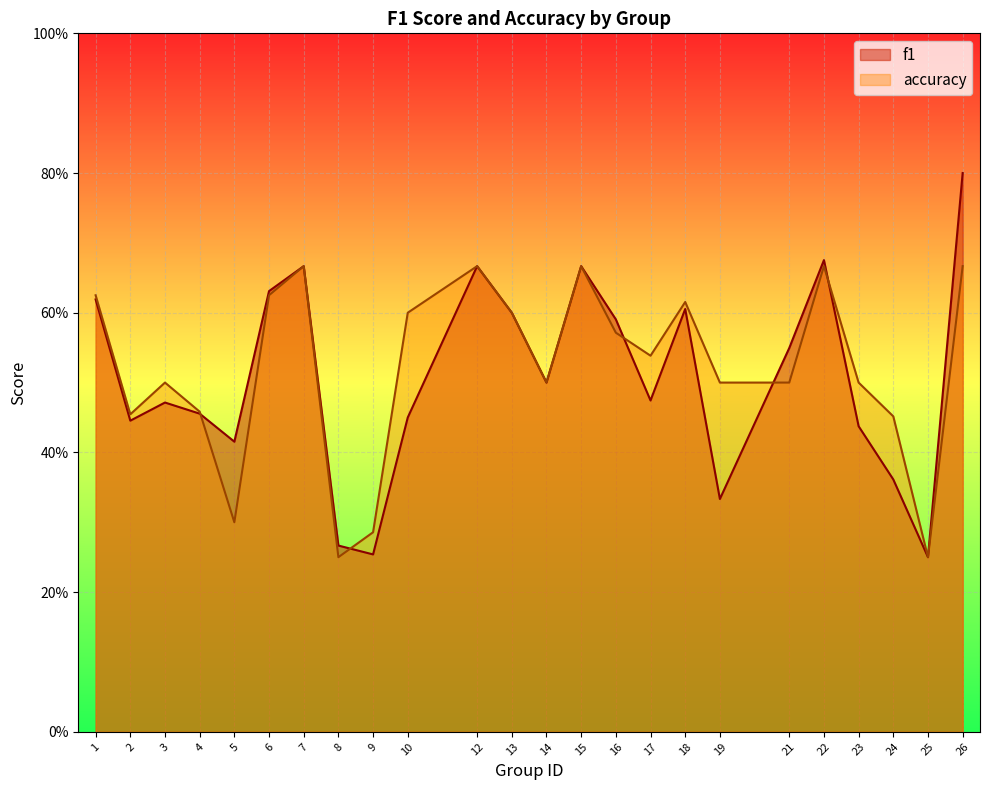

At which label does accuracy reach its minimum?

8